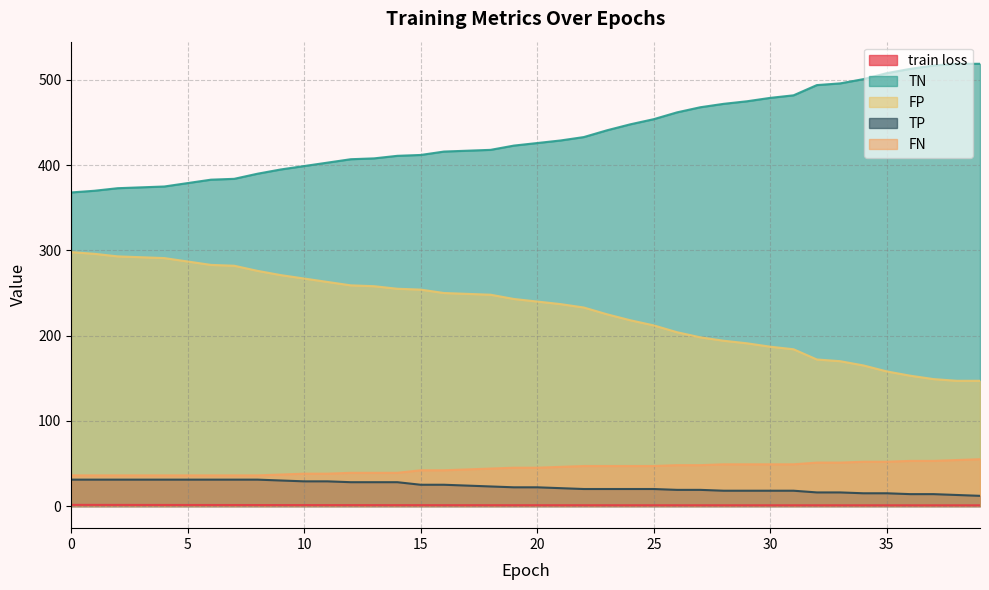

Reading left to right, list all the values displayed in this chart.

train loss: 1.4	1.4	1.3	1.3	1.3	1.3	1.2	1.2	1.2	1.2	1.1	1.1	1.1	1.1	1.1	1.0	1.0	1.0	1.0	1.0	1.0	1.0	1.0	1.0	0.9	0.9	0.9	0.9	0.9	0.9	0.9	0.9	0.9	0.9	0.9	0.9	0.9	0.9	0.9	0.9
TN: 368.0	370.0	373.0	374.0	375.0	379.0	383.0	384.0	390.0	395.0	399.0	403.0	407.0	408.0	411.0	412.0	416.0	417.0	418.0	423.0	426.0	429.0	433.0	441.0	448.0	454.0	462.0	468.0	472.0	475.0	479.0	482.0	494.0	496.0	501.0	508.0	513.0	517.0	519.0	519.0
FP: 298.0	296.0	293.0	292.0	291.0	287.0	283.0	282.0	276.0	271.0	267.0	263.0	259.0	258.0	255.0	254.0	250.0	249.0	248.0	243.0	240.0	237.0	233.0	225.0	218.0	212.0	204.0	198.0	194.0	191.0	187.0	184.0	172.0	170.0	165.0	158.0	153.0	149.0	147.0	147.0
TP: 31.0	31.0	31.0	31.0	31.0	31.0	31.0	31.0	31.0	30.0	29.0	29.0	28.0	28.0	28.0	25.0	25.0	24.0	23.0	22.0	22.0	21.0	20.0	20.0	20.0	20.0	19.0	19.0	18.0	18.0	18.0	18.0	16.0	16.0	15.0	15.0	14.0	14.0	13.0	12.0
FN: 36.0	36.0	36.0	36.0	36.0	36.0	36.0	36.0	36.0	37.0	38.0	38.0	39.0	39.0	39.0	42.0	42.0	43.0	44.0	45.0	45.0	46.0	47.0	47.0	47.0	47.0	48.0	48.0	49.0	49.0	49.0	49.0	51.0	51.0	52.0	52.0	53.0	53.0	54.0	55.0